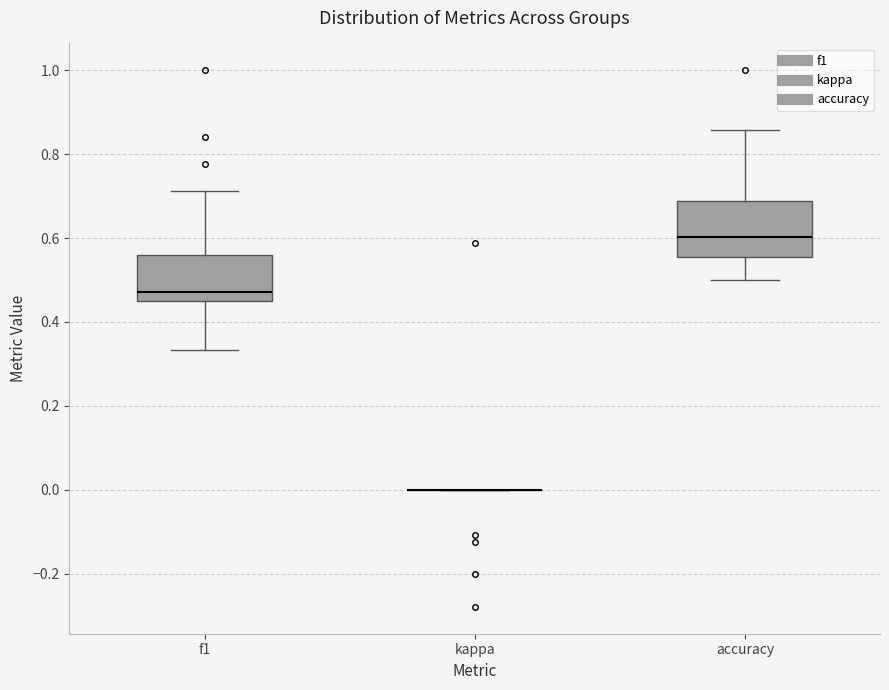

Reading left to right, read every box against the y-axis: the position of its median line, the range the box covers, and the ends of its whiskers. The values are not printed on the chart, so give them approximately, as read against the axis.

f1: median 0.48, box 0.46 to 0.56, whiskers 0.34 to 0.72
kappa: box collapsed to a line at 0.00, whiskers 0.00 to 0.00
accuracy: median 0.60, box 0.56 to 0.68, whiskers 0.50 to 0.86